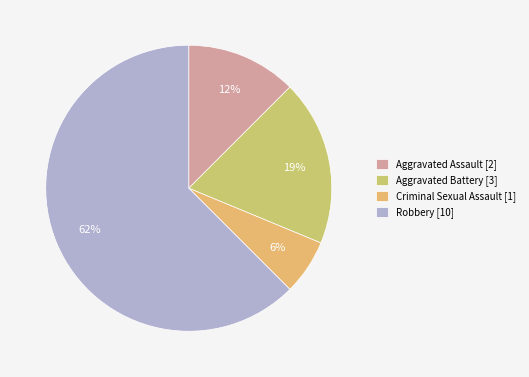

Which category has the smallest portion of the pie?

Criminal Sexual Assault